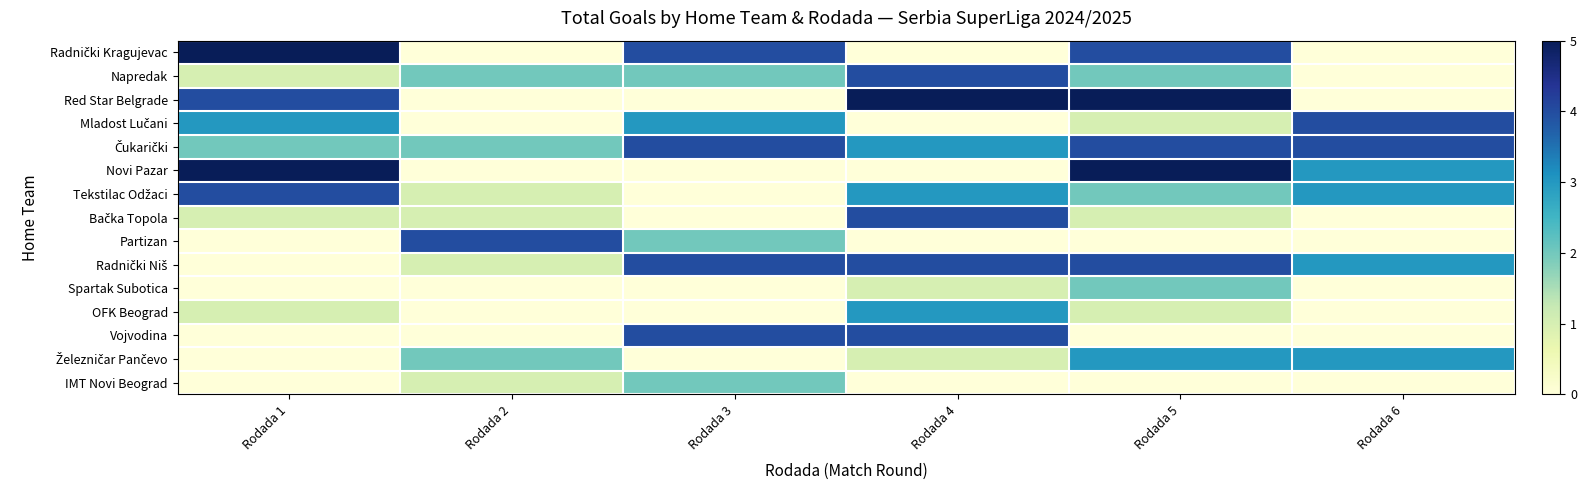

Which has a higher value, Rodada 3 or Rodada 6?

Rodada 3